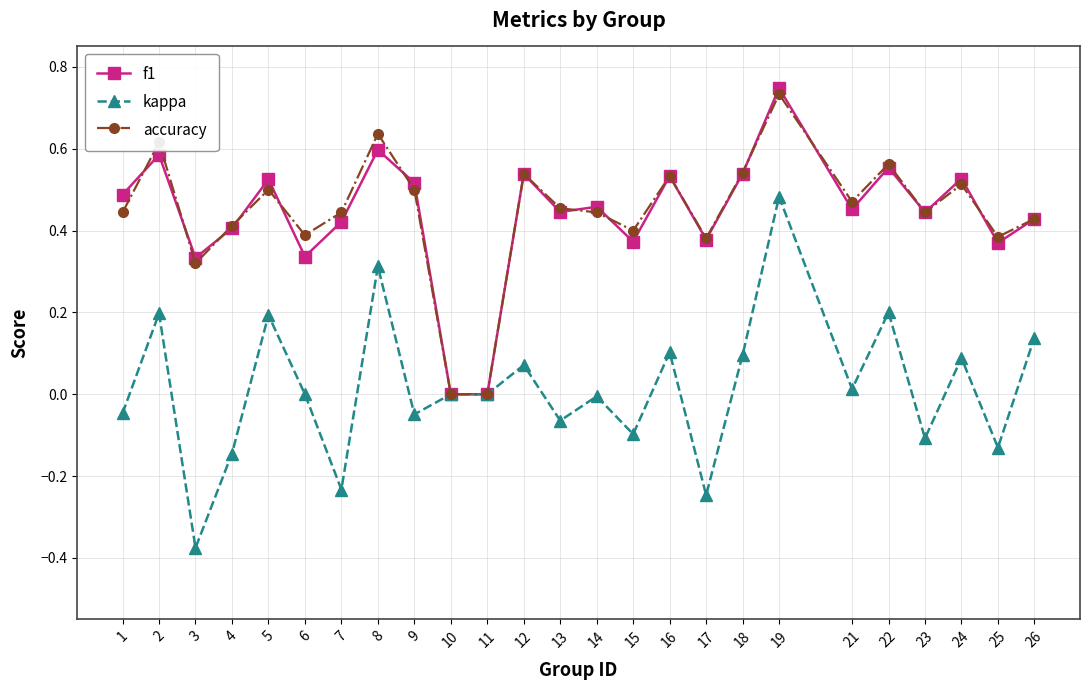

What is the difference between the maximum and minimum values in the kappa series?

0.9